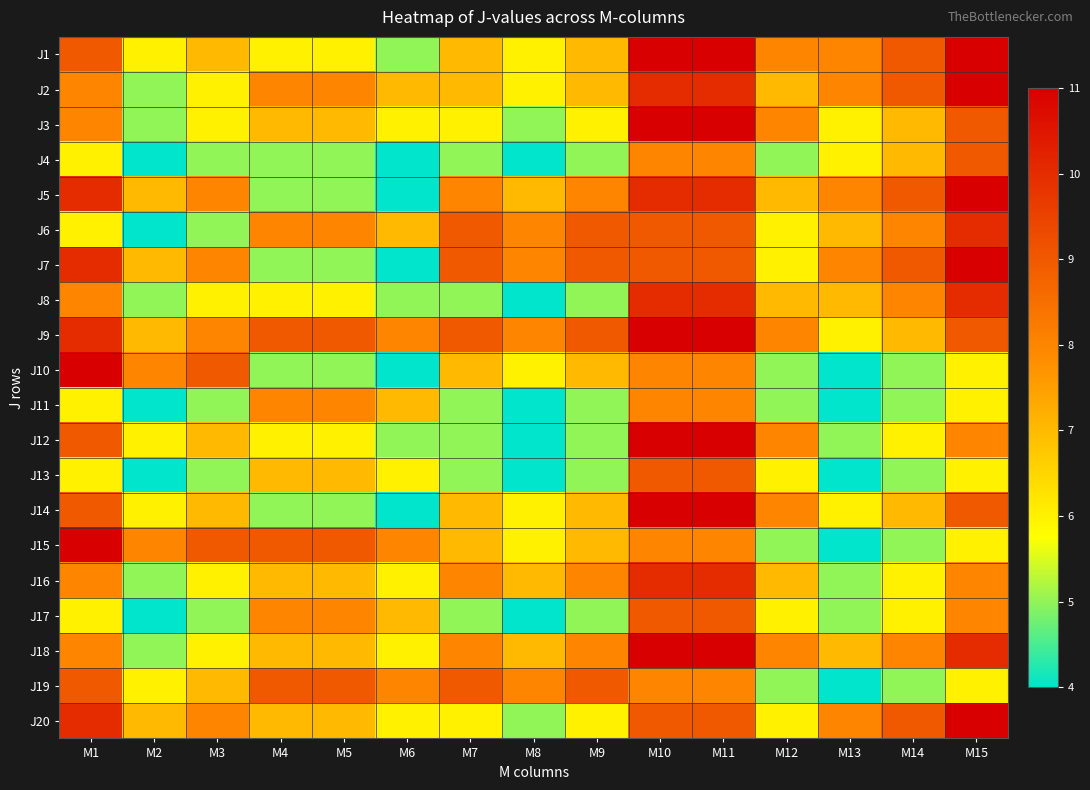

Reading left to right, what are all the values shown in this chart?

J1: M1=9	M2=6	M3=7	M4=6	M5=6	M6=5	M7=7	M8=6	M9=7	M10=11	M11=11	M12=8	M13=8	M14=9	M15=11
J2: M1=8	M2=5	M3=6	M4=8	M5=8	M6=7	M7=7	M8=6	M9=7	M10=10	M11=10	M12=7	M13=8	M14=9	M15=11
J3: M1=8	M2=5	M3=6	M4=7	M5=7	M6=6	M7=6	M8=5	M9=6	M10=11	M11=11	M12=8	M13=6	M14=7	M15=9
J4: M1=6	M2=4	M3=5	M4=5	M5=5	M6=4	M7=5	M8=4	M9=5	M10=8	M11=8	M12=5	M13=6	M14=7	M15=9
J5: M1=10	M2=7	M3=8	M4=5	M5=5	M6=4	M7=8	M8=7	M9=8	M10=10	M11=10	M12=7	M13=8	M14=9	M15=11
J6: M1=6	M2=4	M3=5	M4=8	M5=8	M6=7	M7=9	M8=8	M9=9	M10=9	M11=9	M12=6	M13=7	M14=8	M15=10
J7: M1=10	M2=7	M3=8	M4=5	M5=5	M6=4	M7=9	M8=8	M9=9	M10=9	M11=9	M12=6	M13=8	M14=9	M15=11
J8: M1=8	M2=5	M3=6	M4=6	M5=6	M6=5	M7=5	M8=4	M9=5	M10=10	M11=10	M12=7	M13=7	M14=8	M15=10
J9: M1=10	M2=7	M3=8	M4=9	M5=9	M6=8	M7=9	M8=8	M9=9	M10=11	M11=11	M12=8	M13=6	M14=7	M15=9
J10: M1=11	M2=8	M3=9	M4=5	M5=5	M6=4	M7=7	M8=6	M9=7	M10=8	M11=8	M12=5	M13=4	M14=5	M15=6
J11: M1=6	M2=4	M3=5	M4=8	M5=8	M6=7	M7=5	M8=4	M9=5	M10=8	M11=8	M12=5	M13=4	M14=5	M15=6
J12: M1=9	M2=6	M3=7	M4=6	M5=6	M6=5	M7=5	M8=4	M9=5	M10=11	M11=11	M12=8	M13=5	M14=6	M15=8
J13: M1=6	M2=4	M3=5	M4=7	M5=7	M6=6	M7=5	M8=4	M9=5	M10=9	M11=9	M12=6	M13=4	M14=5	M15=6
J14: M1=9	M2=6	M3=7	M4=5	M5=5	M6=4	M7=7	M8=6	M9=7	M10=11	M11=11	M12=8	M13=6	M14=7	M15=9
J15: M1=11	M2=8	M3=9	M4=9	M5=9	M6=8	M7=7	M8=6	M9=7	M10=8	M11=8	M12=5	M13=4	M14=5	M15=6
J16: M1=8	M2=5	M3=6	M4=7	M5=7	M6=6	M7=8	M8=7	M9=8	M10=10	M11=10	M12=7	M13=5	M14=6	M15=8
J17: M1=6	M2=4	M3=5	M4=8	M5=8	M6=7	M7=5	M8=4	M9=5	M10=9	M11=9	M12=6	M13=5	M14=6	M15=8
J18: M1=8	M2=5	M3=6	M4=7	M5=7	M6=6	M7=8	M8=7	M9=8	M10=11	M11=11	M12=8	M13=7	M14=8	M15=10
J19: M1=9	M2=6	M3=7	M4=9	M5=9	M6=8	M7=9	M8=8	M9=9	M10=8	M11=8	M12=5	M13=4	M14=5	M15=6
J20: M1=10	M2=7	M3=8	M4=7	M5=7	M6=6	M7=6	M8=5	M9=6	M10=9	M11=9	M12=6	M13=8	M14=9	M15=11